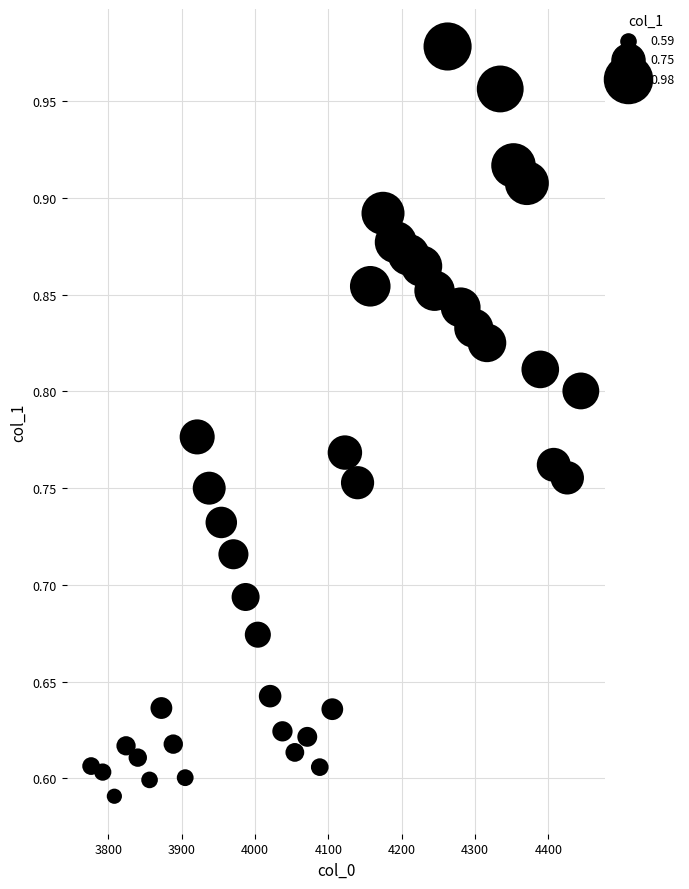

What is the range of X values (max minus min)?

667.4